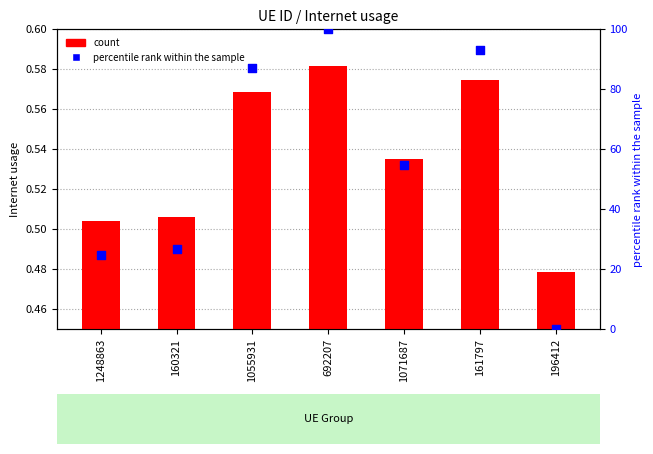

Which series reaches the minimum Y coordinate?

percentile rank within the sample